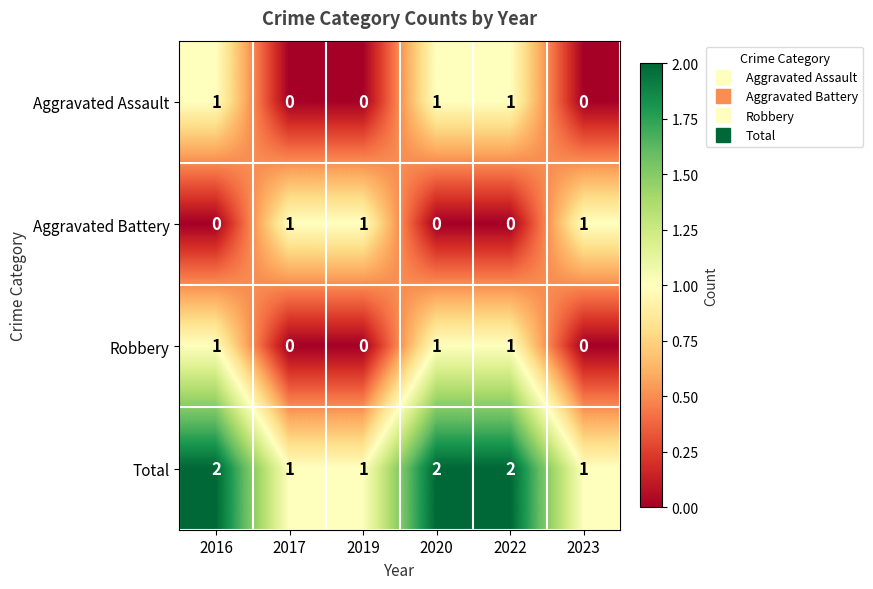

Is the value of Aggravated Battery at 2017 greater than the value of Total at 2022?

No